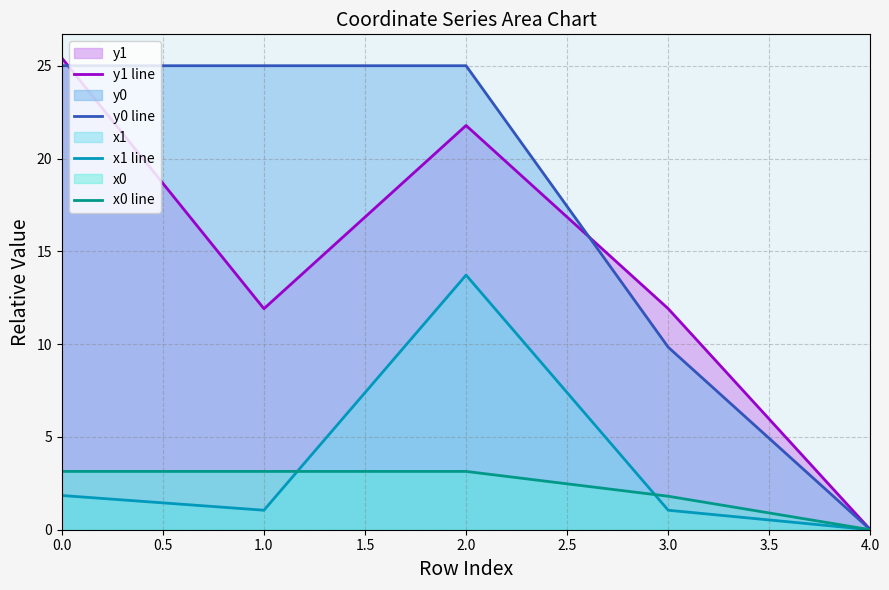

Which category has the lowest value in the y0 line series?

4.0